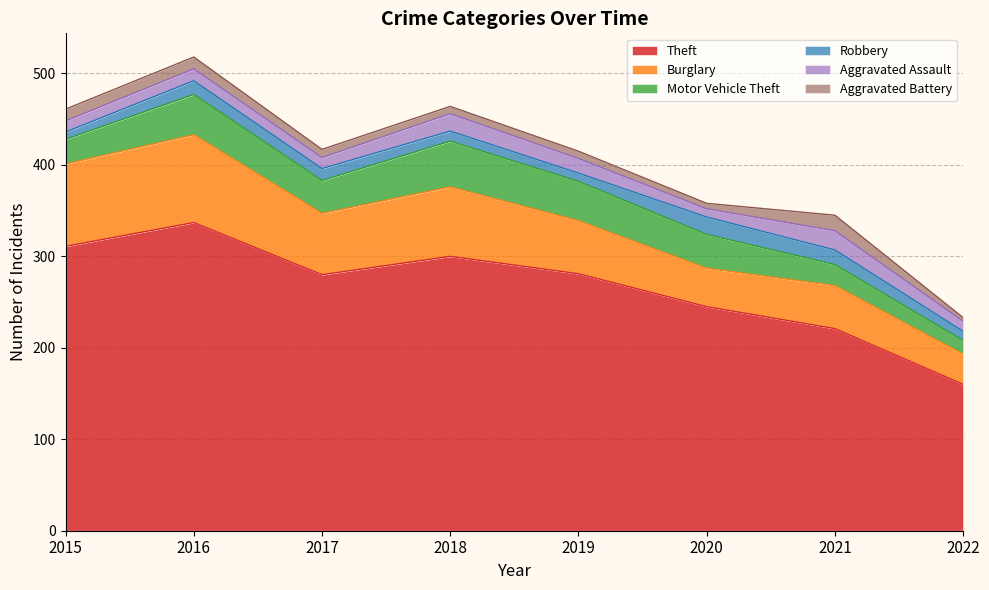

Reading right to left, extract all data points from this chart.

Theft: 160	221	245	281	300	280	337	311
Burglary: 33	47	42	58	76	67	96	90
Motor Vehicle Theft: 15	23	37	43	50	36	44	27
Robbery: 10	16	19	9	11	13	15	8
Aggravated Assault: 11	21	9	16	19	12	13	12
Aggravated Battery: 4	17	6	8	8	9	13	13